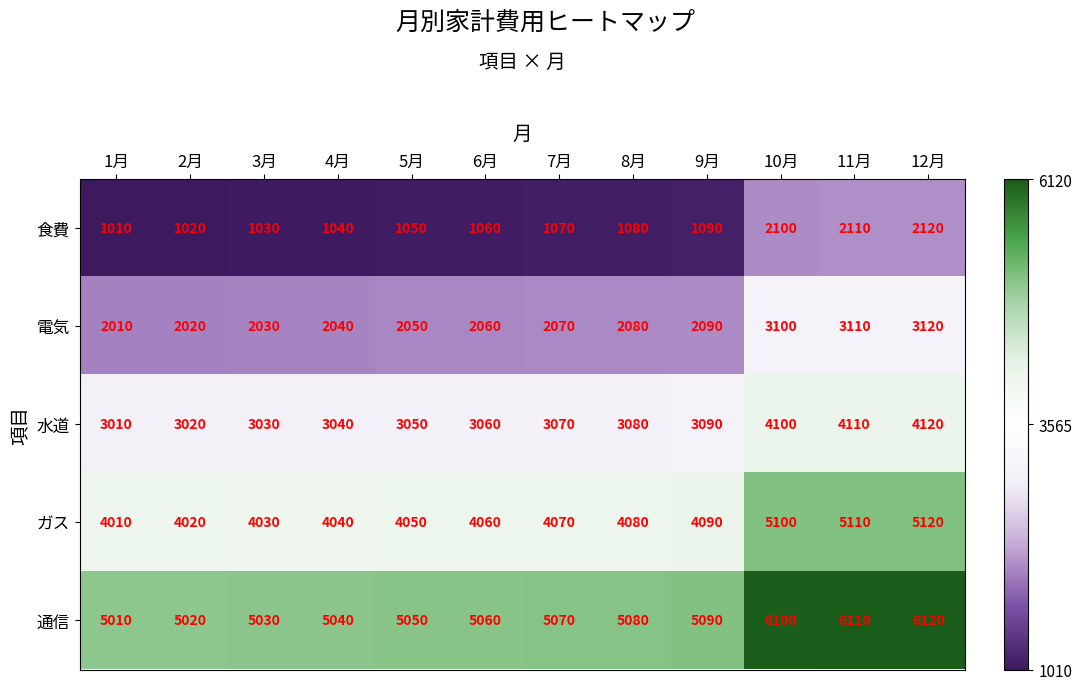

What is the minimum value shown in the chart?

1010